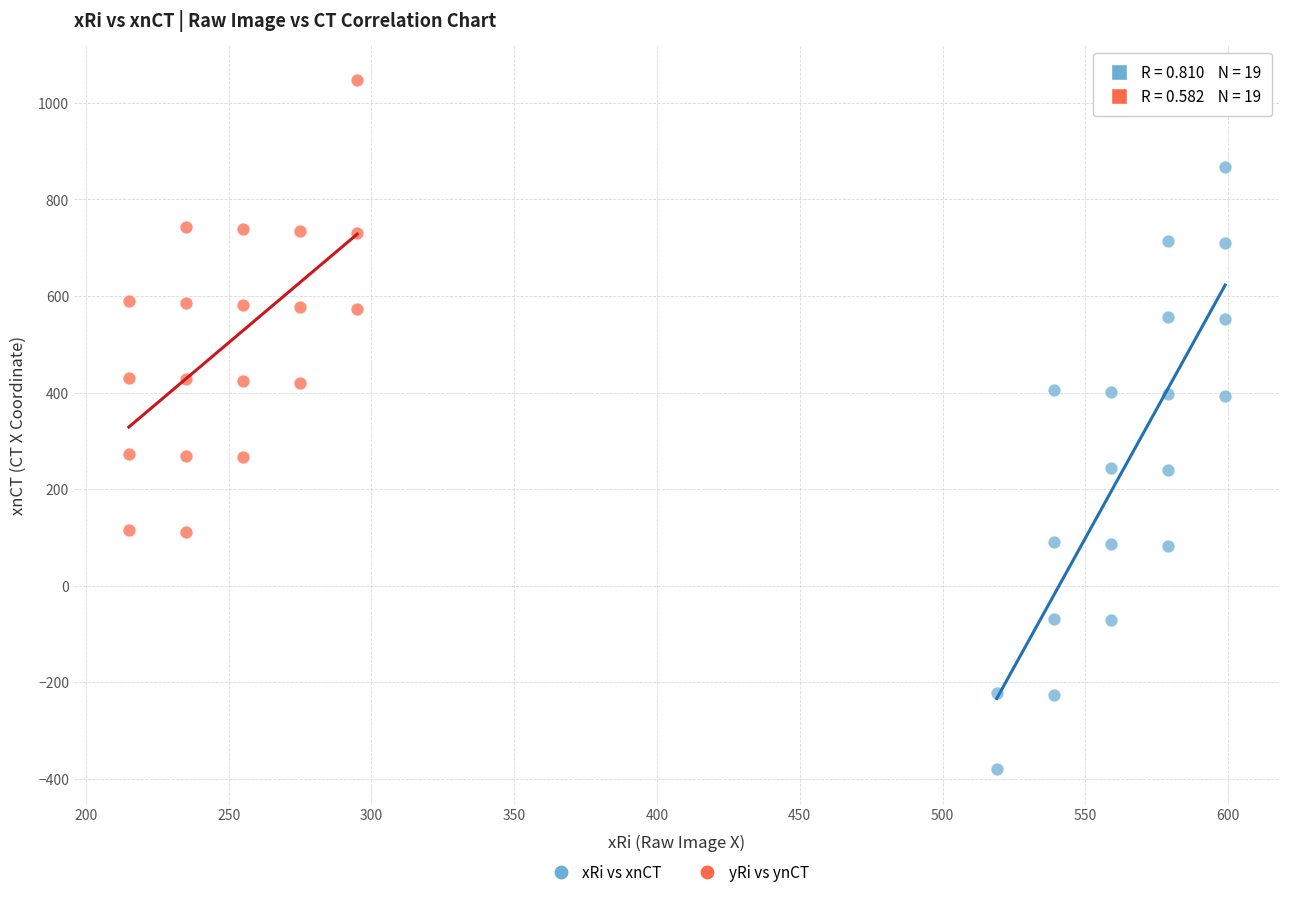

Which series reaches the maximum Y coordinate?

yRi vs ynCT